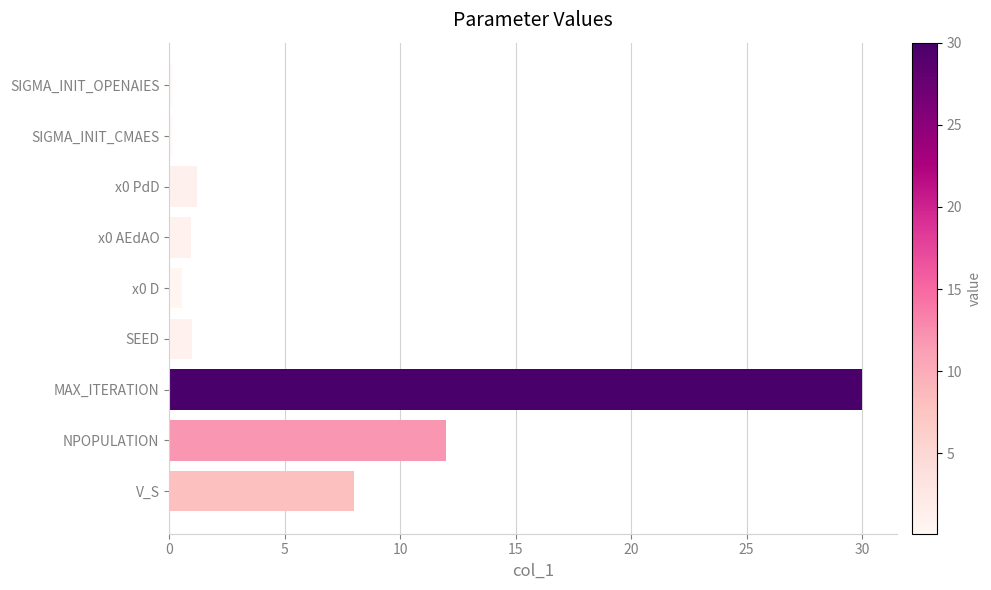

The chart shows a value of 11.1 at V_S. True or false?

False